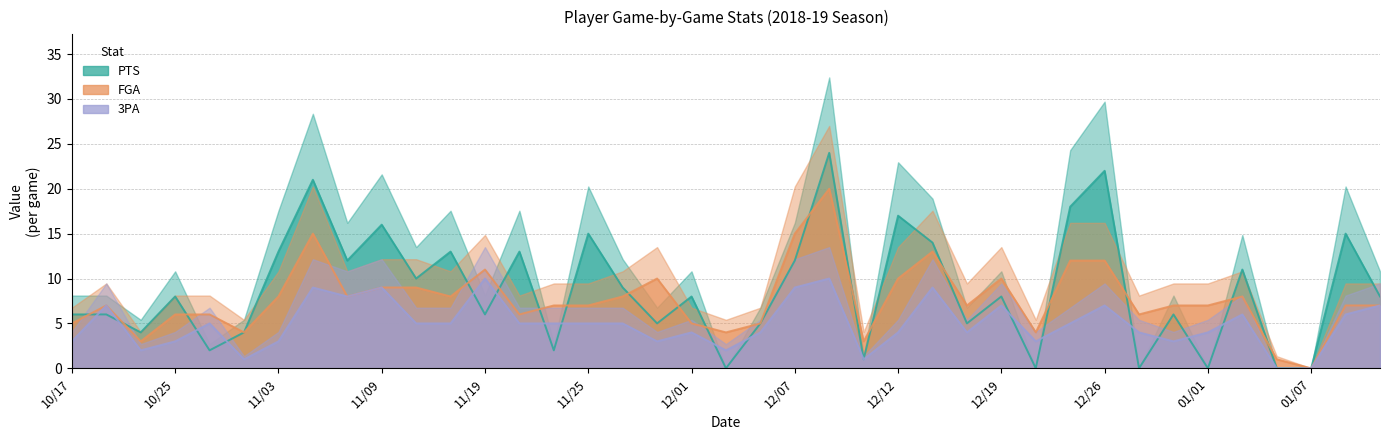

How many lines are shown in the chart?

3